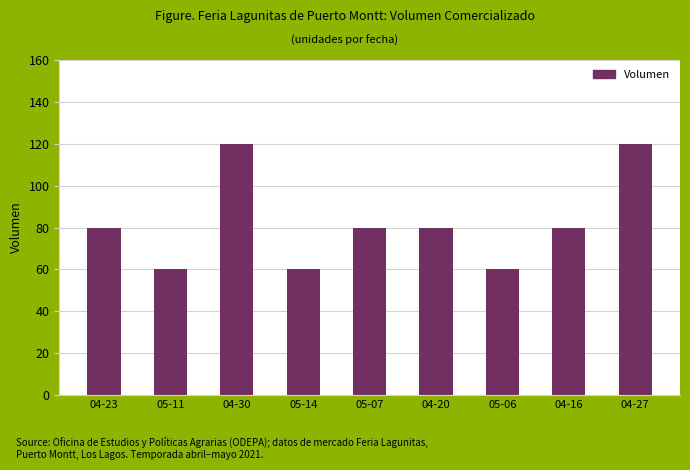

How many bars are there in total?

9